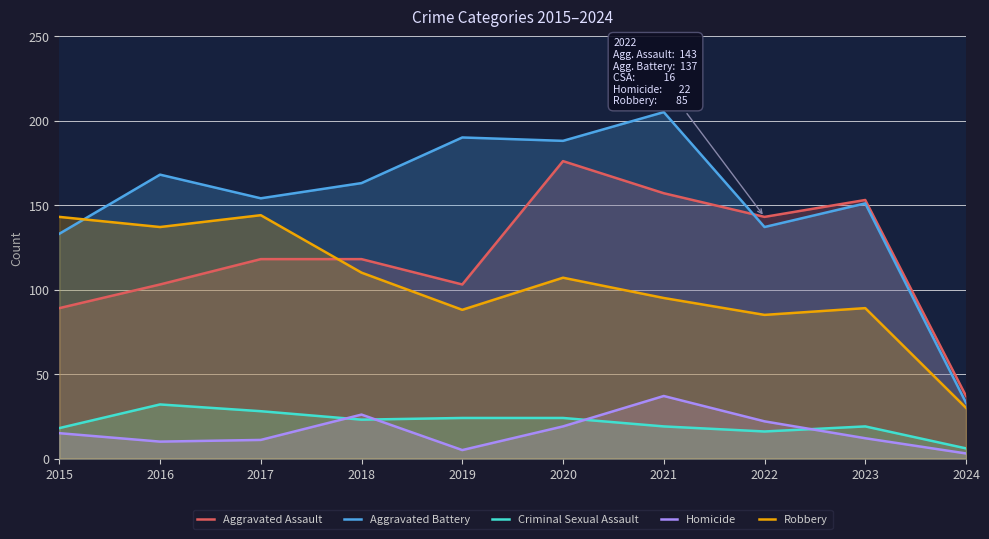

What is the total value across all series at 2019?

410